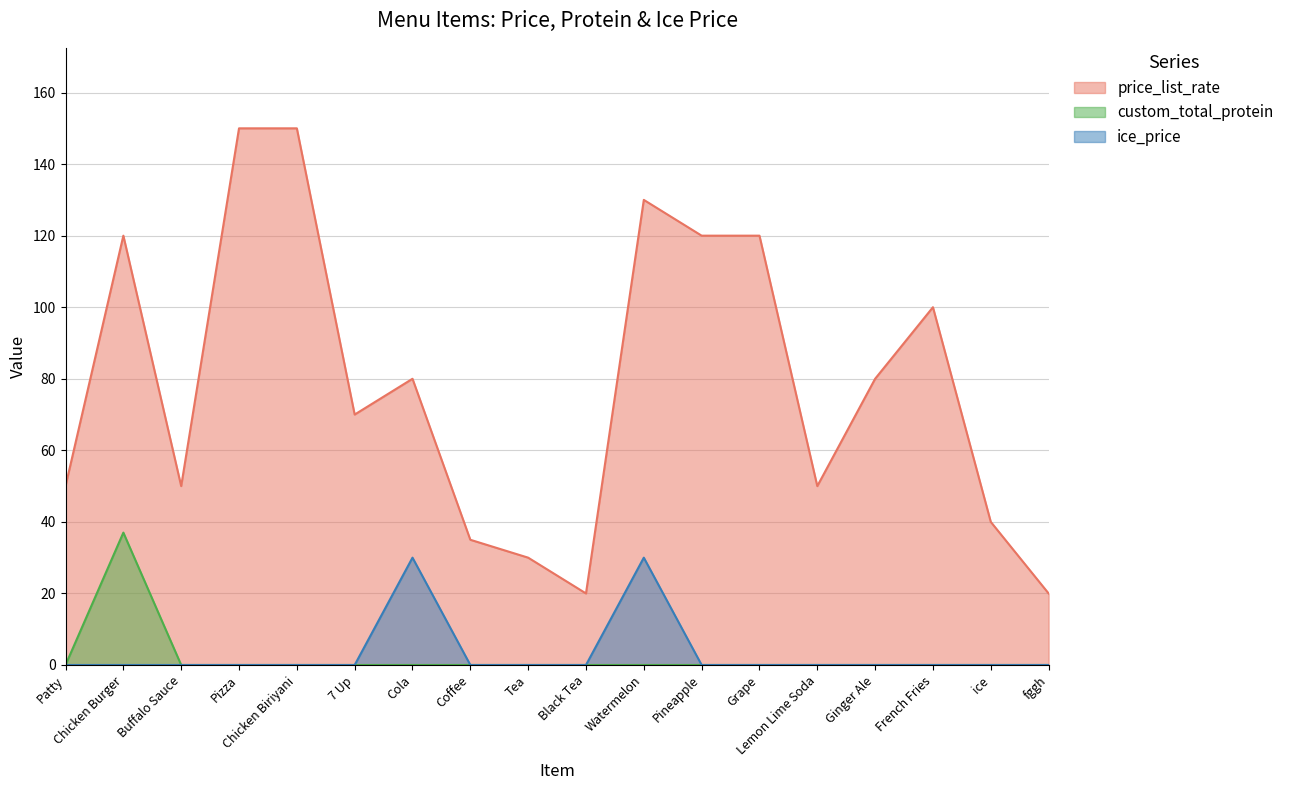

Does the chart have visible grid lines?

Yes